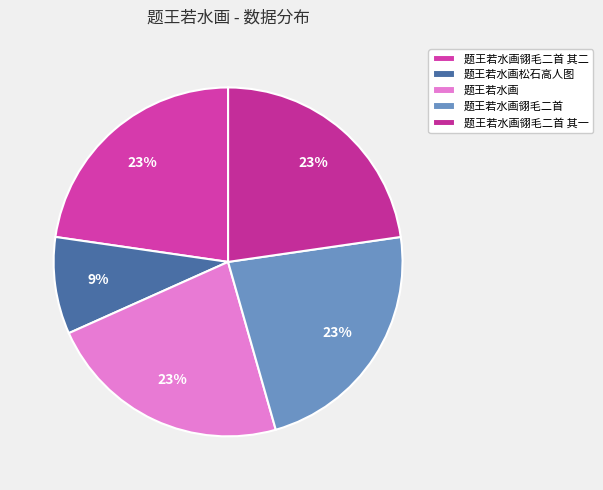

Combined, do 题王若水画 and 题王若水画翎毛二首 account for over 50%?

No